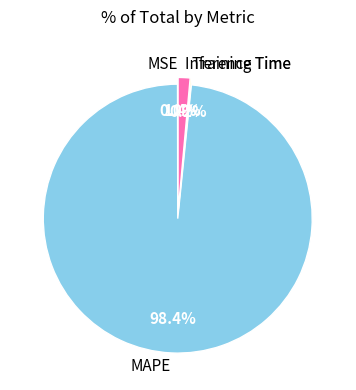

Is it true that MAPE is 87% of the pie?

False